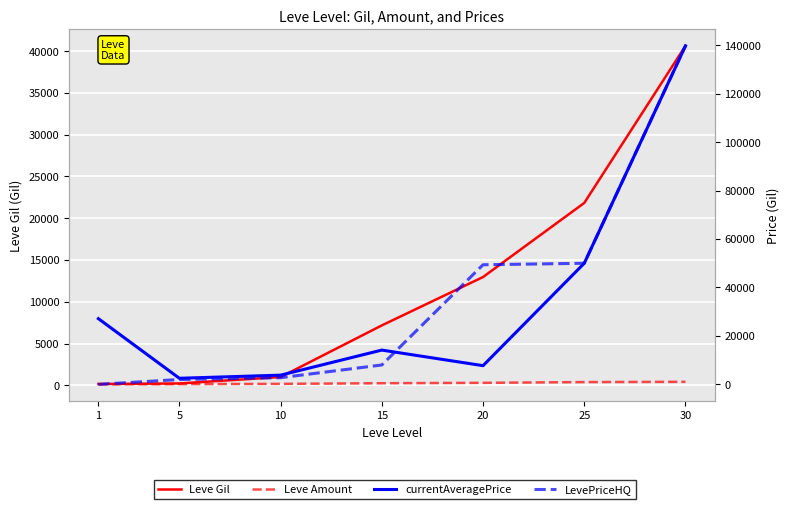

Rank the series by their maximum value, from lowest to highest.

Leve Amount, Leve Gil, currentAveragePrice, LevePriceHQ